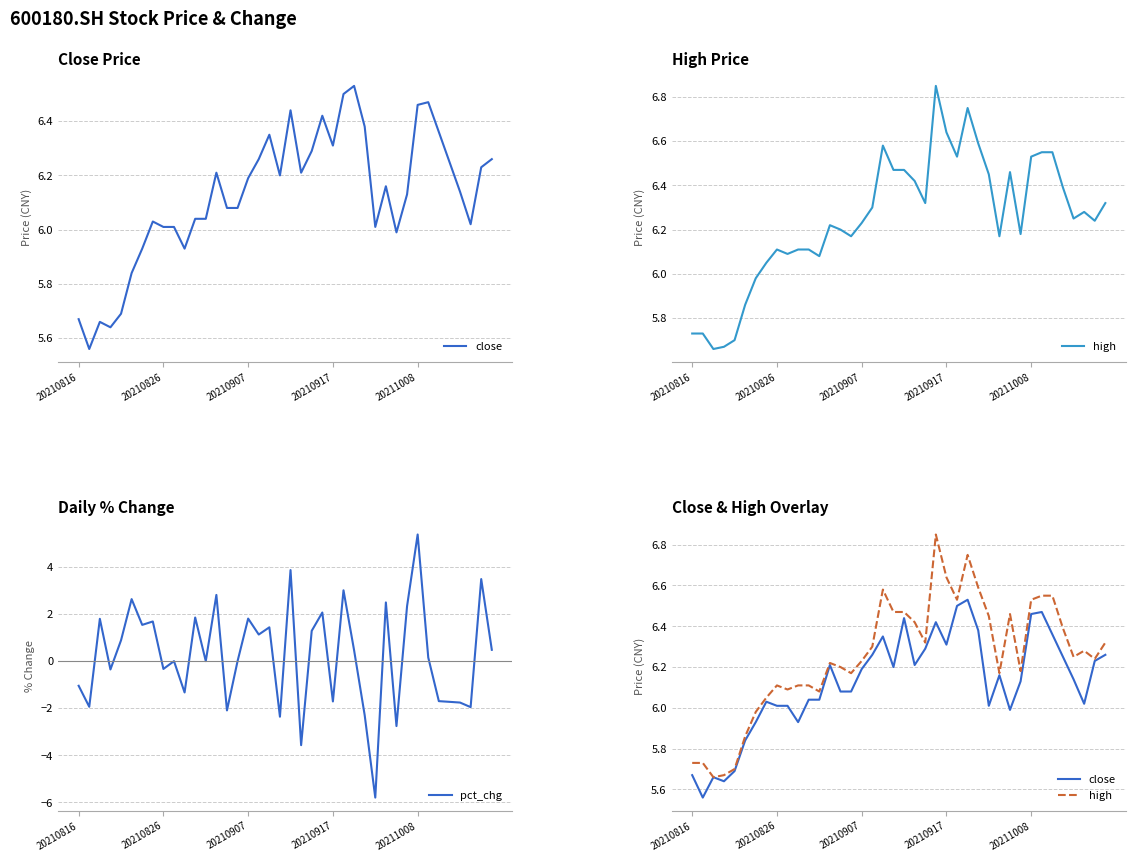

What is the value of the pct_chg point at the 21st from the left?

3.9